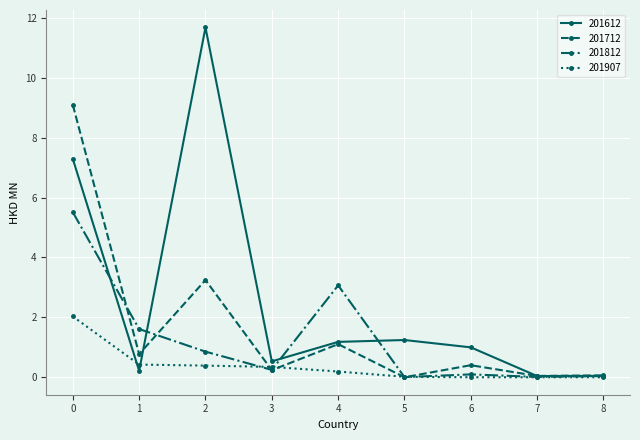

How many lines are shown in the chart?

4